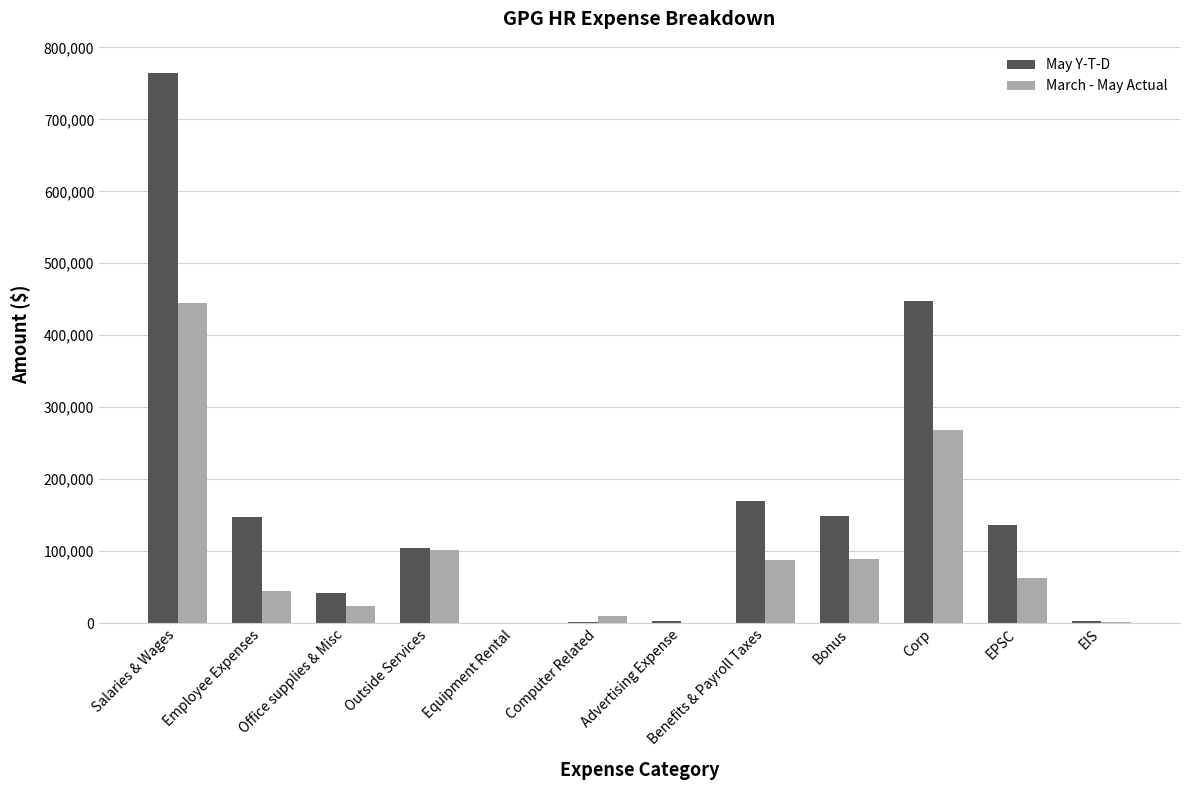

Where does the March - May Actual series first go above 62096?

Salaries & Wages